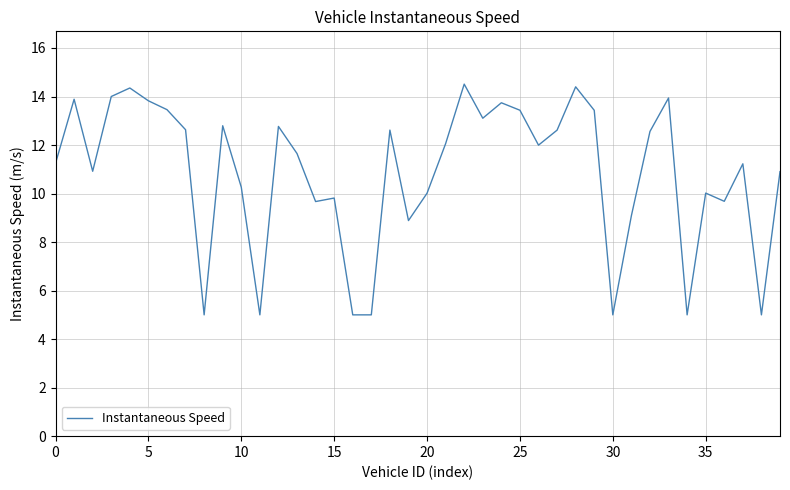

How many lines are shown in the chart?

1